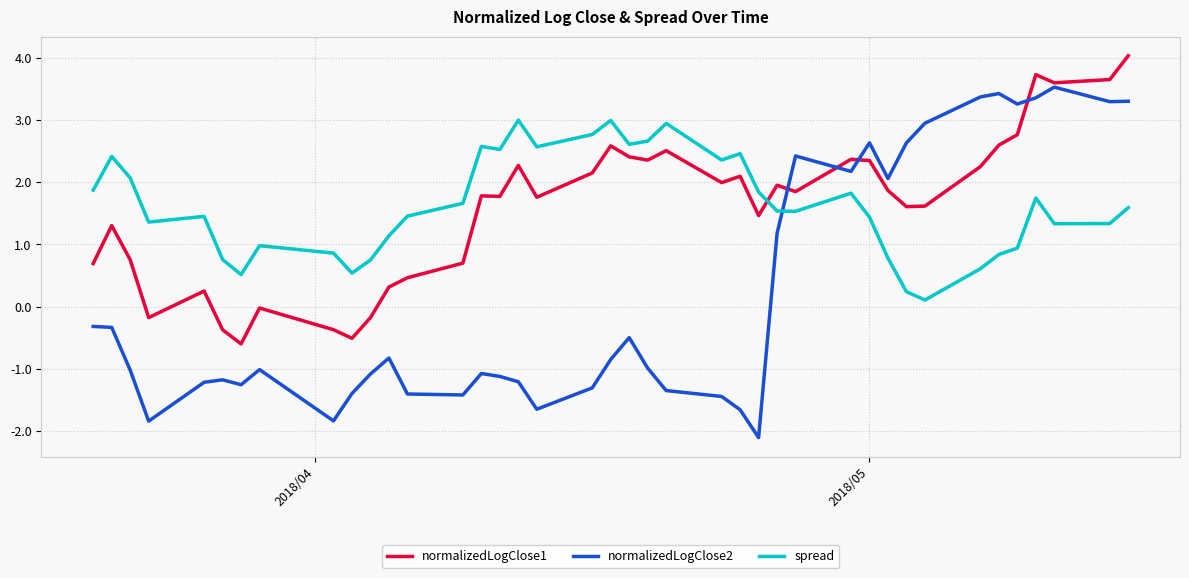

At how many categories does at least one series exceed 2?

26